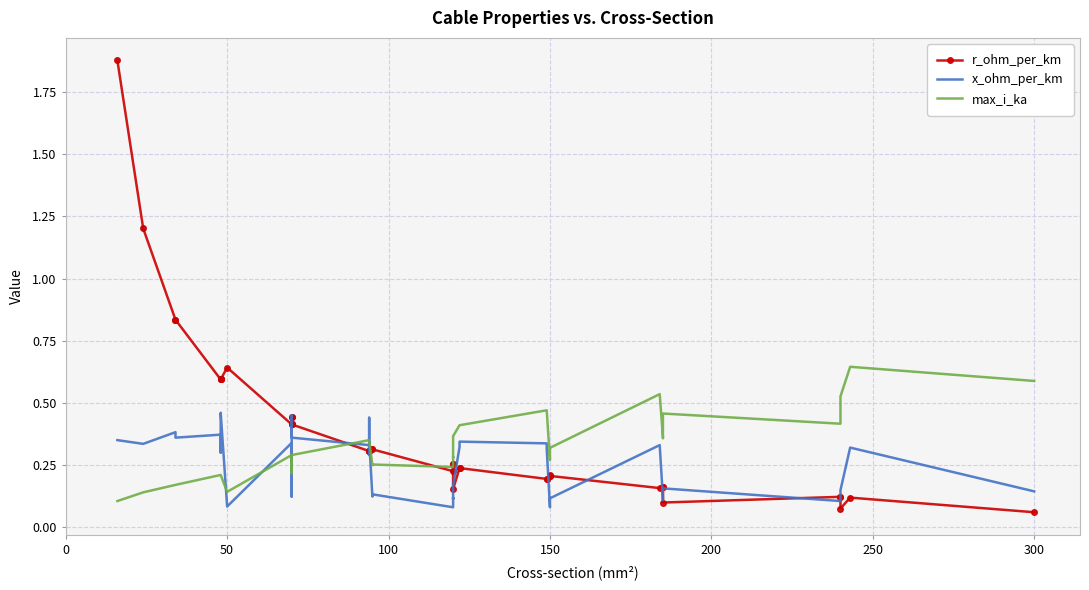

What are all the series names shown in the legend?

r_ohm_per_km, x_ohm_per_km, max_i_ka